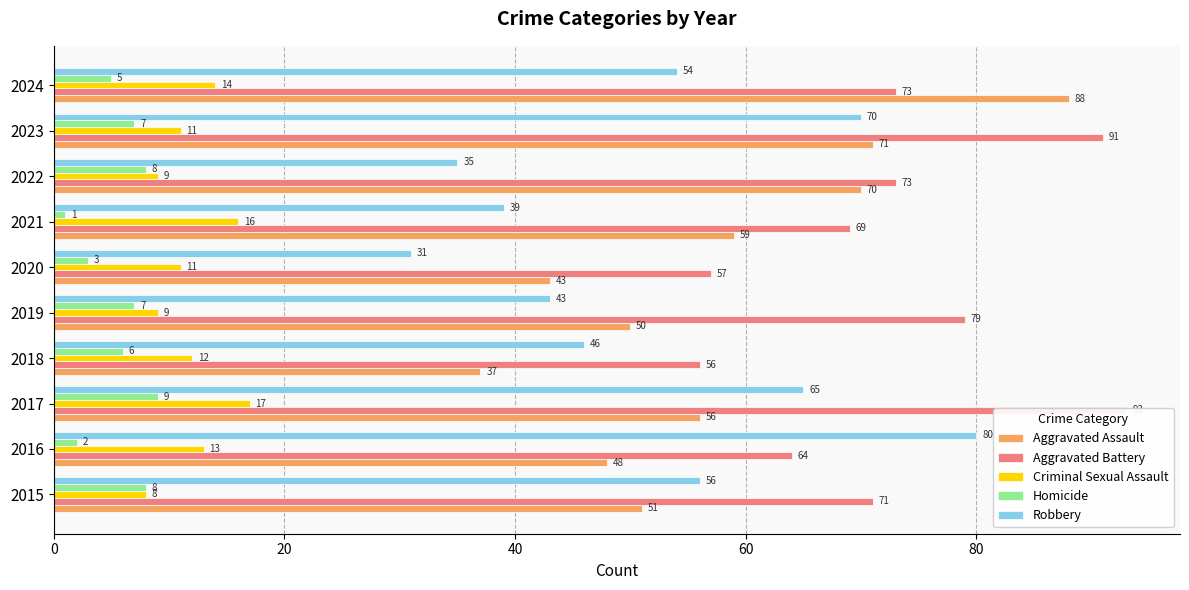

Is it true that Robbery equals 49 at 2022?

False